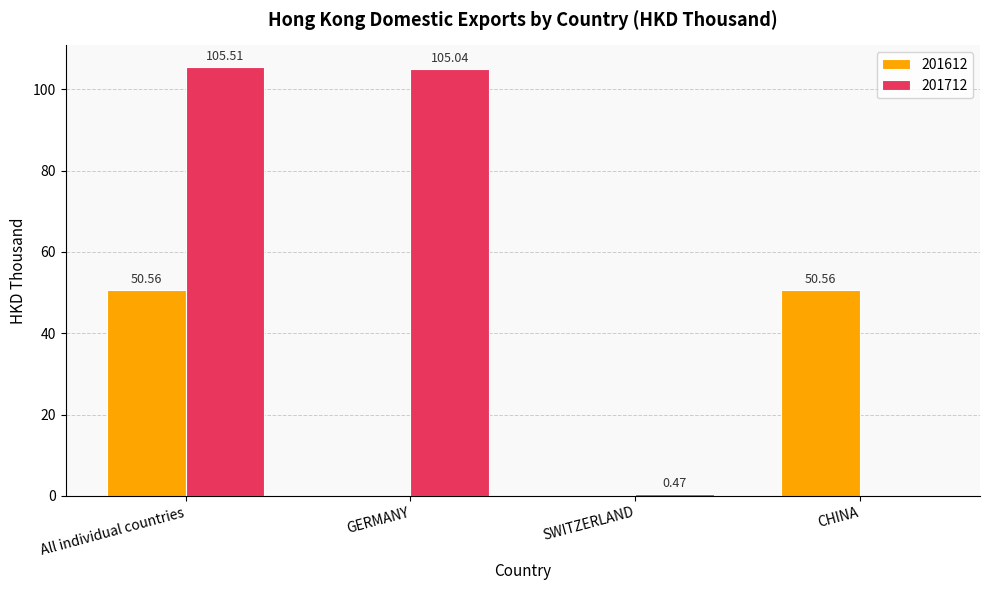

What is the sum of all 201612 values?

101.1